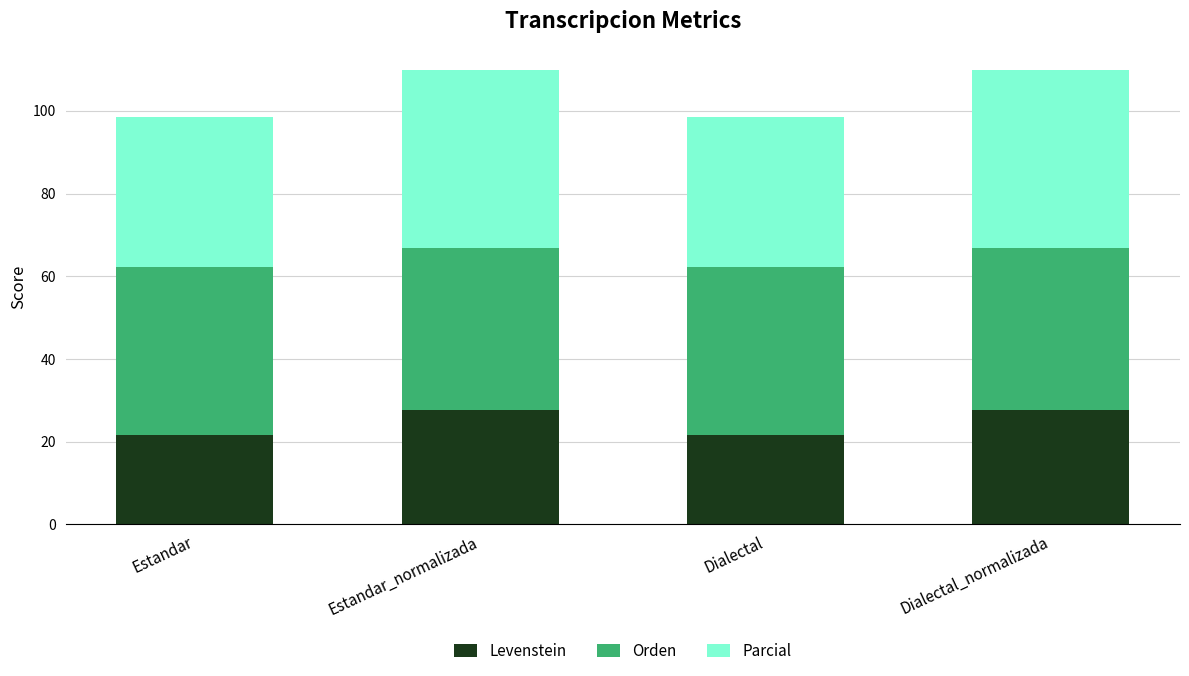

How many values in the Levenstein series exceed 27?

2